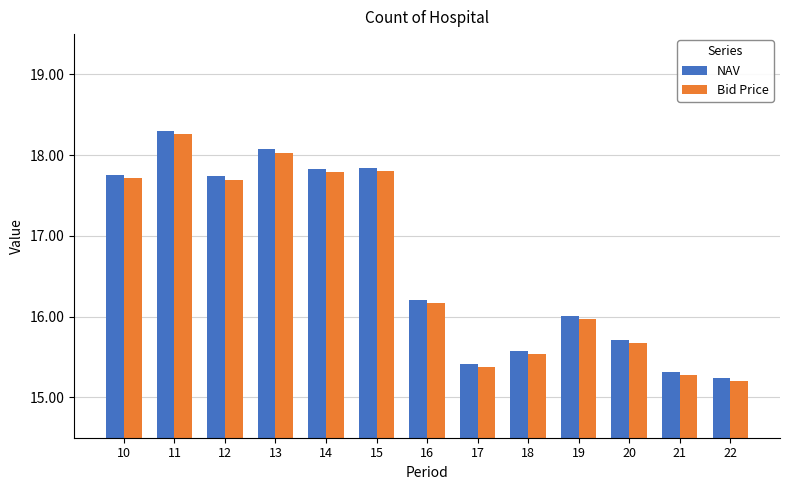

Does the chart contain any negative values?

No